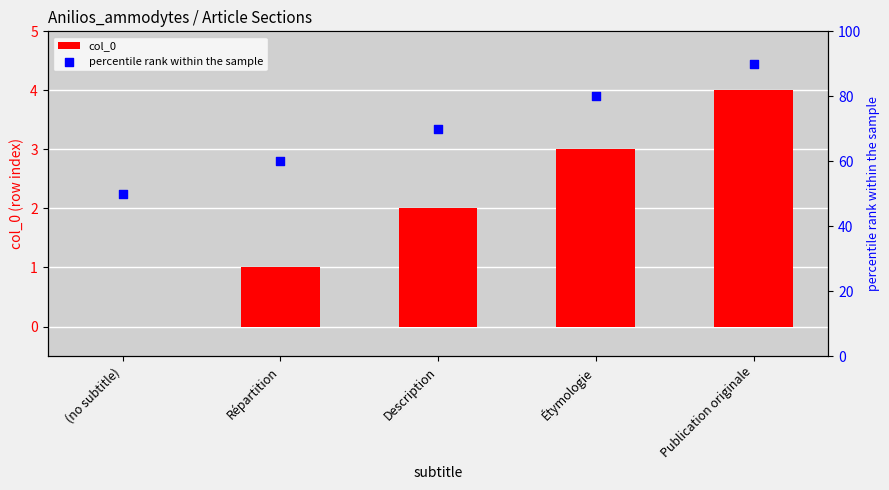

What is the total value across all series at Publication originale?

94